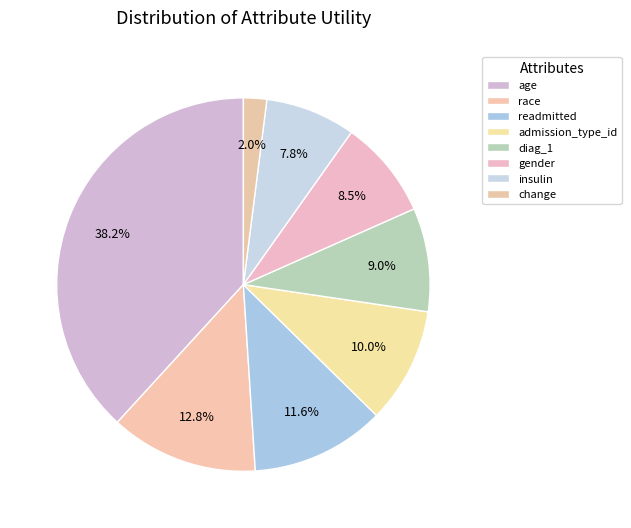

How many segments does this pie chart have?

8